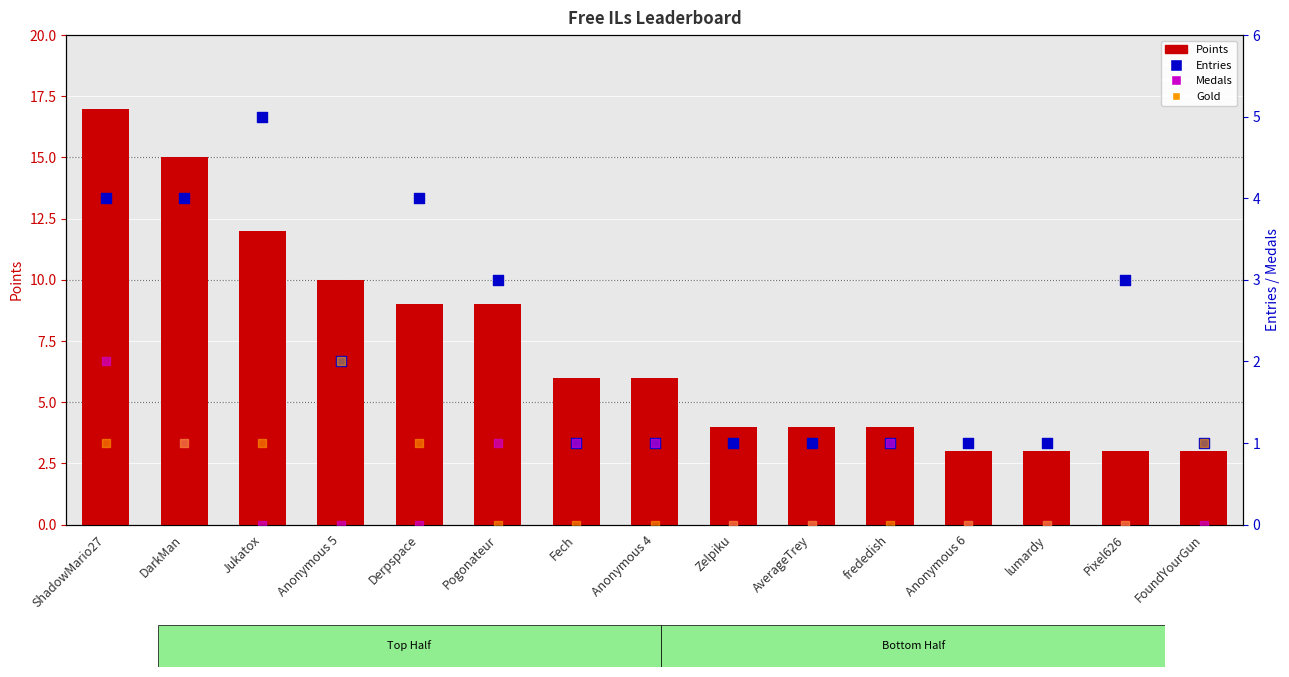

Which series contains the highest Y value?

Points